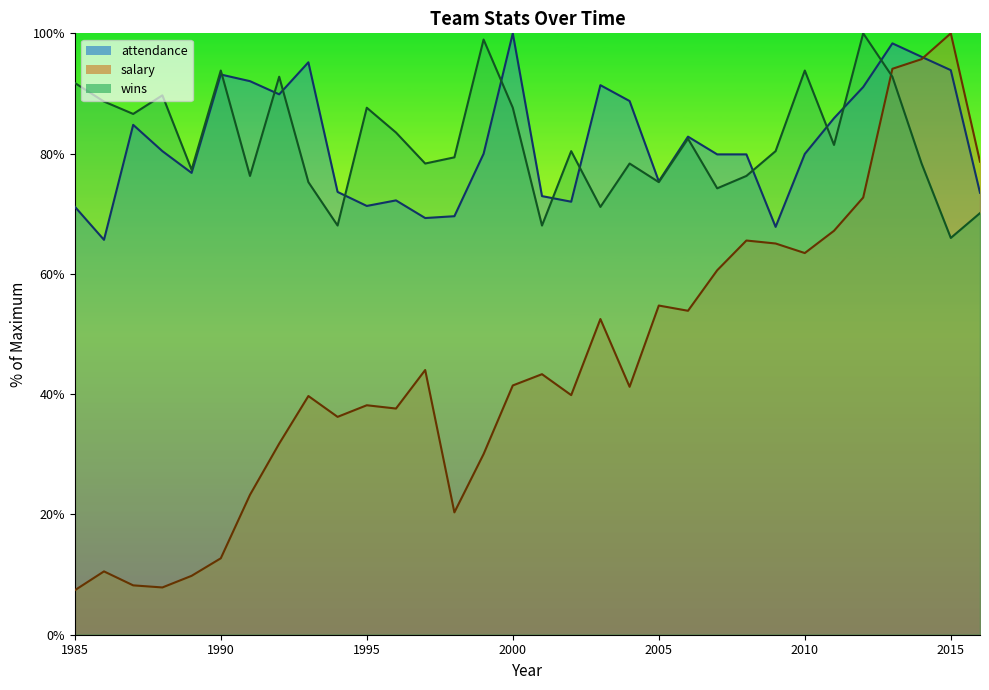

True or false: salary and wins intersect in this chart.

True